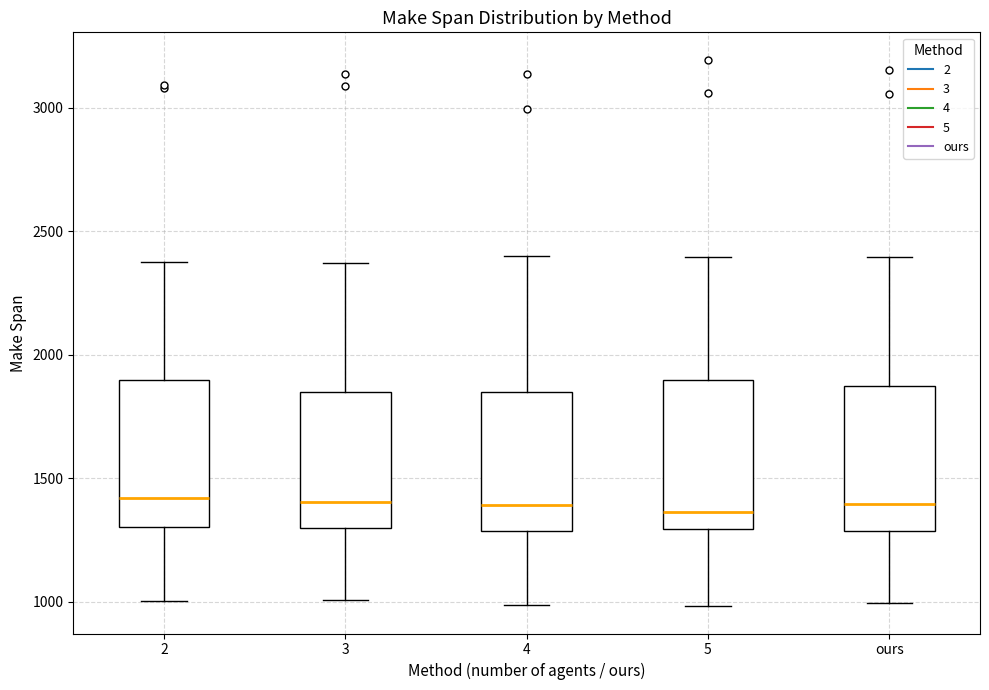

Where does the median line of the box for 3 sit on the y-axis? The values are not printed on the chart, so give them approximately, as read against the axis.

1400